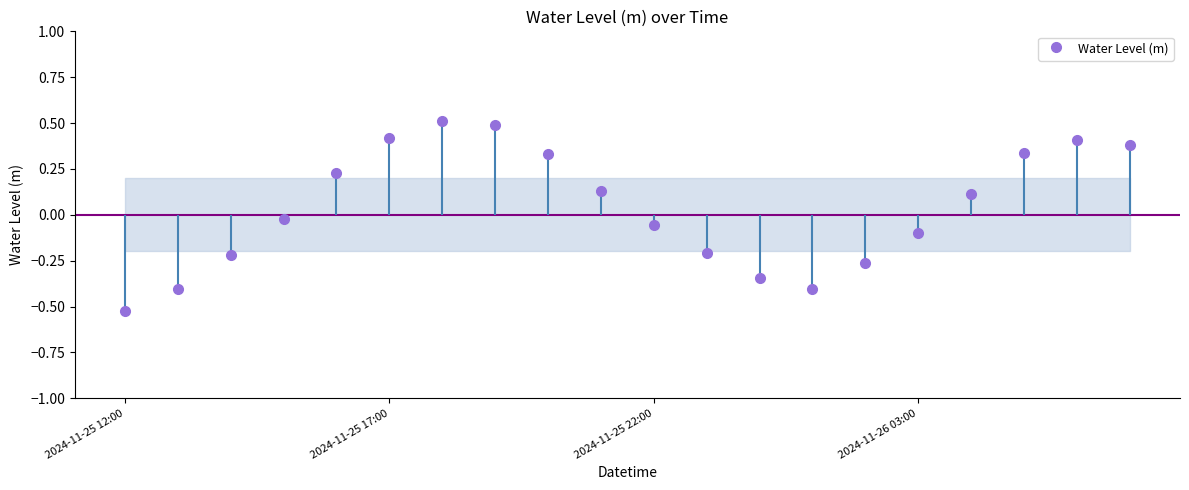

How many data points are less than 0?

10